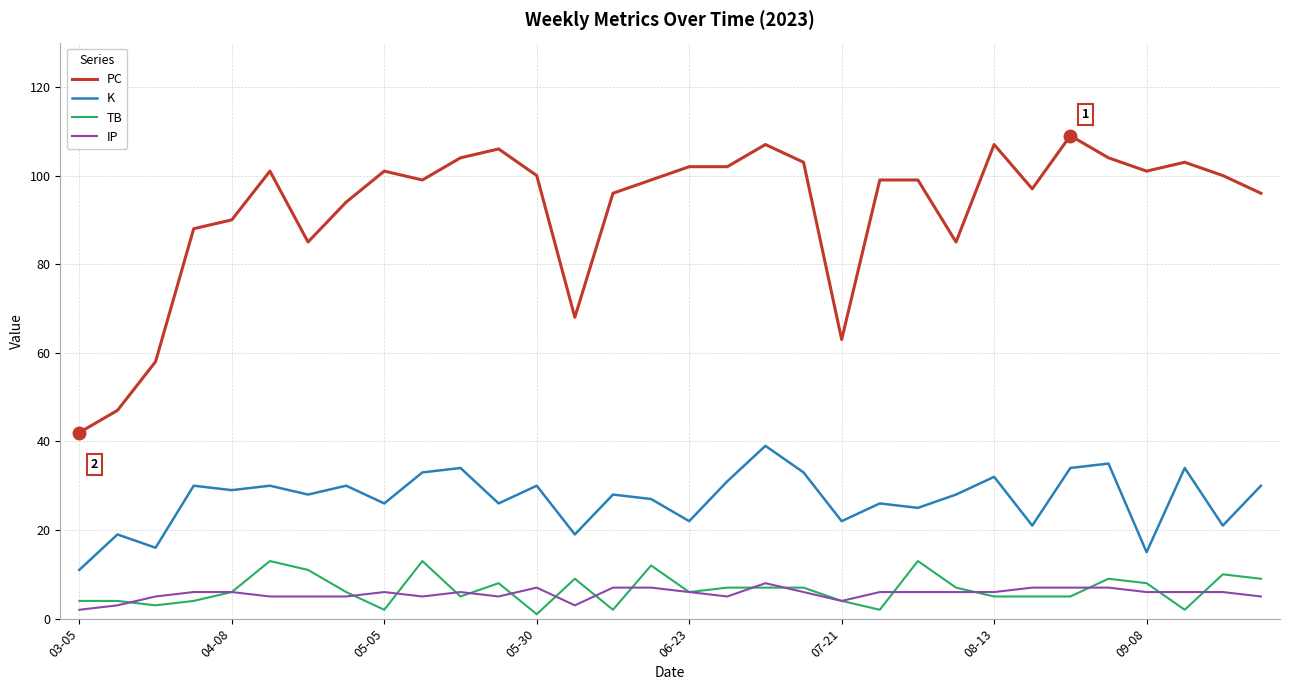

Which series has the largest range (max minus min)?

PC